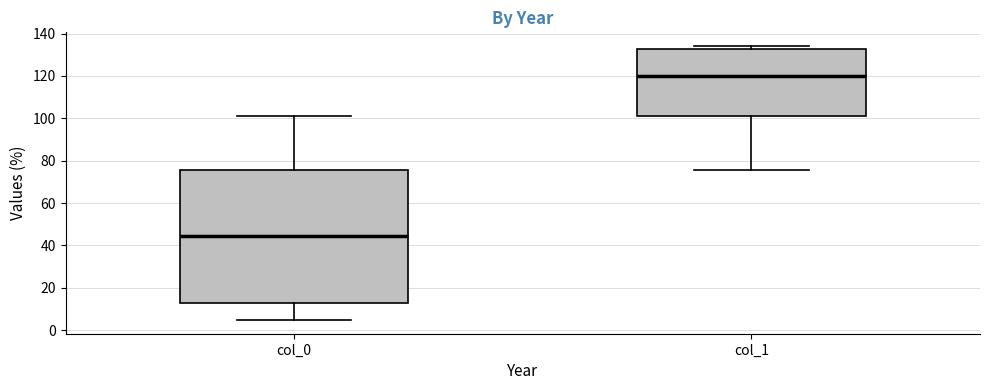

Which box's median line is the lowest?

col_0